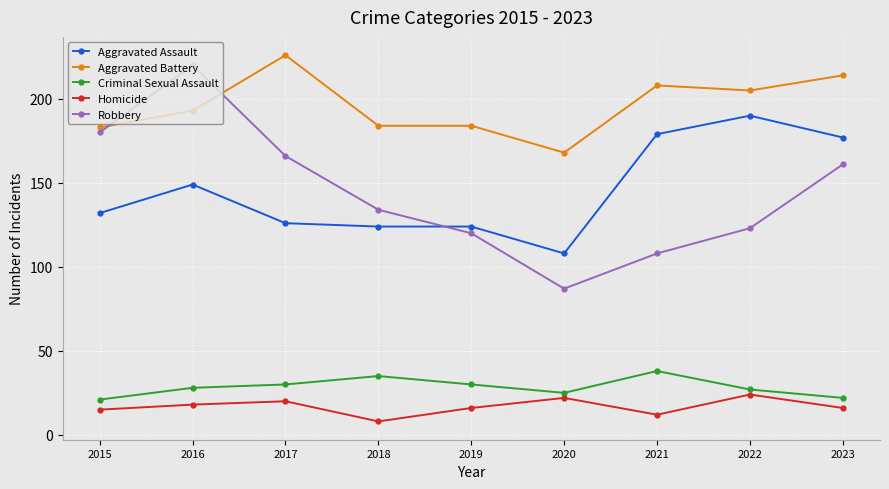

Reading right to left, extract all data points from this chart.

Aggravated Assault: 2023=177	2022=190	2021=179	2020=108	2019=124	2018=124	2017=126	2016=149	2015=132
Aggravated Battery: 2023=214	2022=205	2021=208	2020=168	2019=184	2018=184	2017=226	2016=193	2015=183
Criminal Sexual Assault: 2023=22	2022=27	2021=38	2020=25	2019=30	2018=35	2017=30	2016=28	2015=21
Homicide: 2023=16	2022=24	2021=12	2020=22	2019=16	2018=8	2017=20	2016=18	2015=15
Robbery: 2023=161	2022=123	2021=108	2020=87	2019=120	2018=134	2017=166	2016=220	2015=180